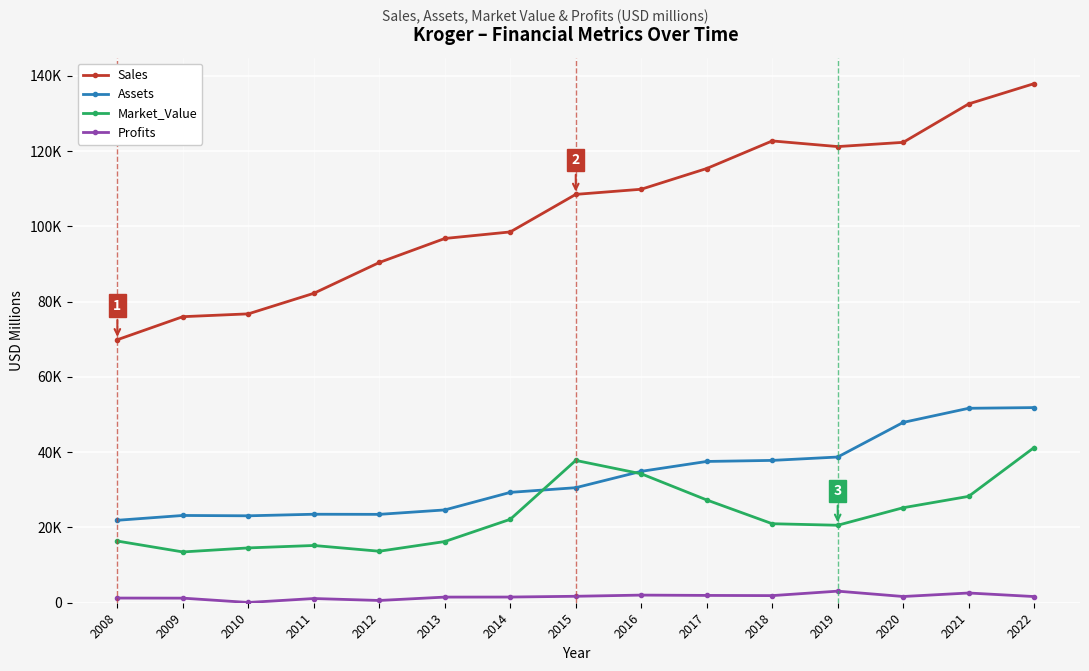

What is the approximate value of Market_Value at 2008?

16380.0